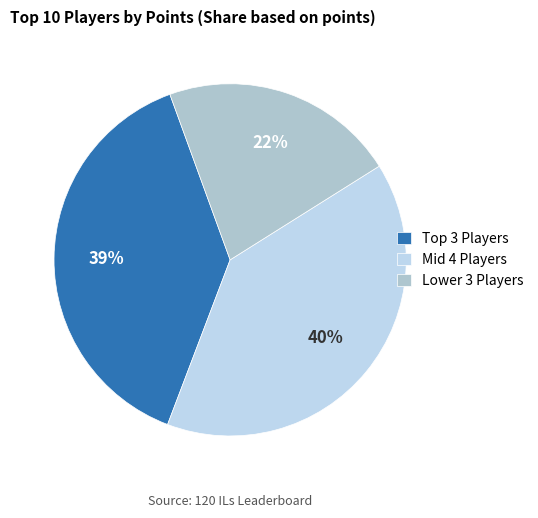

Count the number of slices in the pie.

3